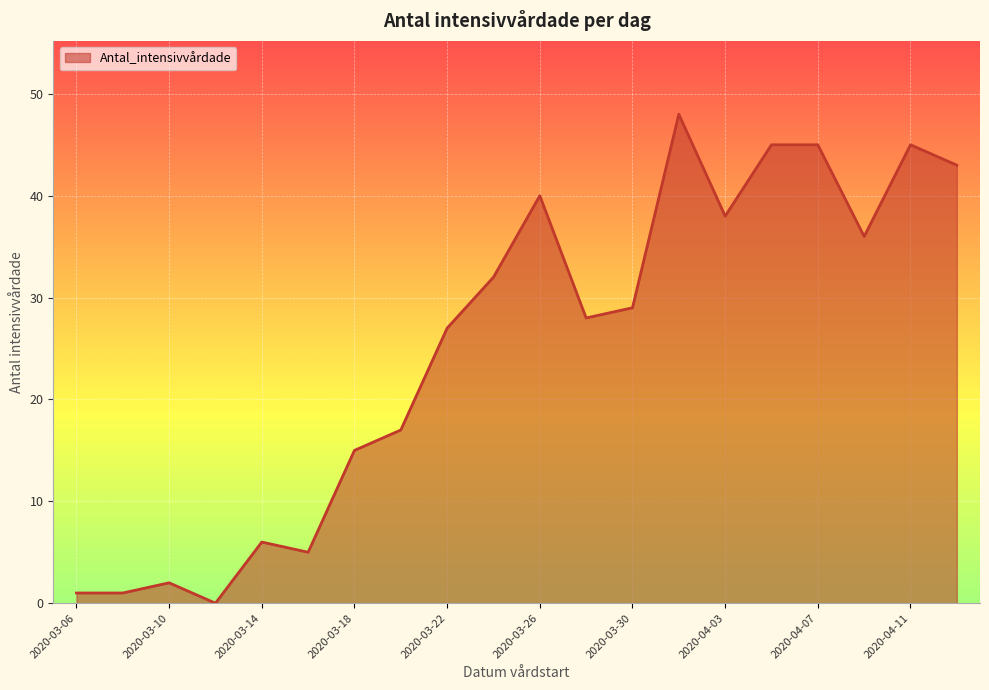

How many lines are shown in the chart?

1